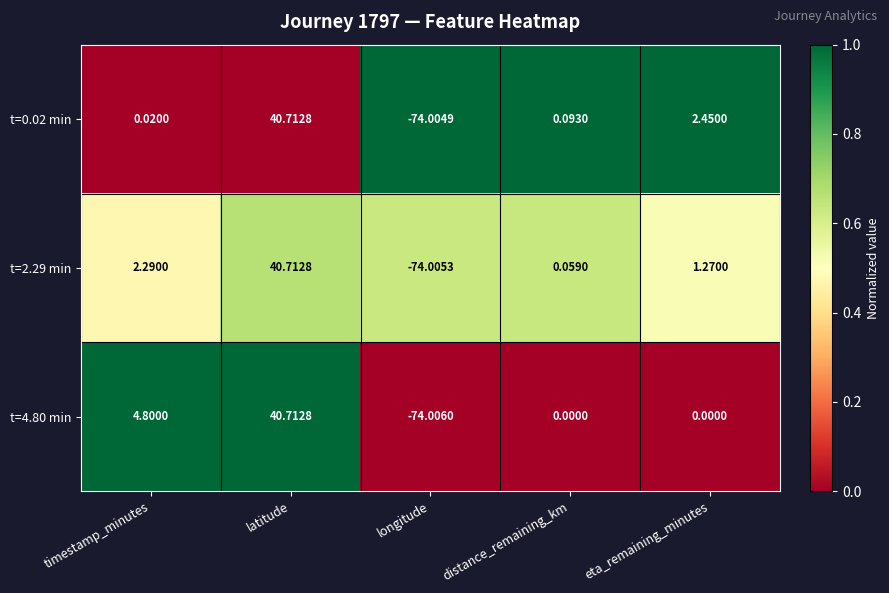

At which category is the sum across all series the highest?

latitude